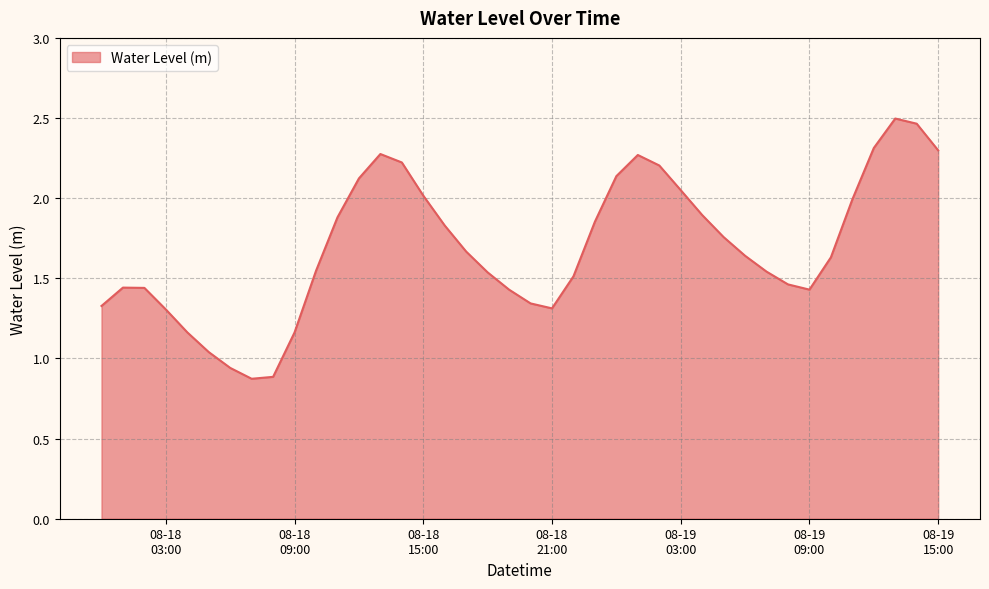

How many lines are shown in the chart?

1